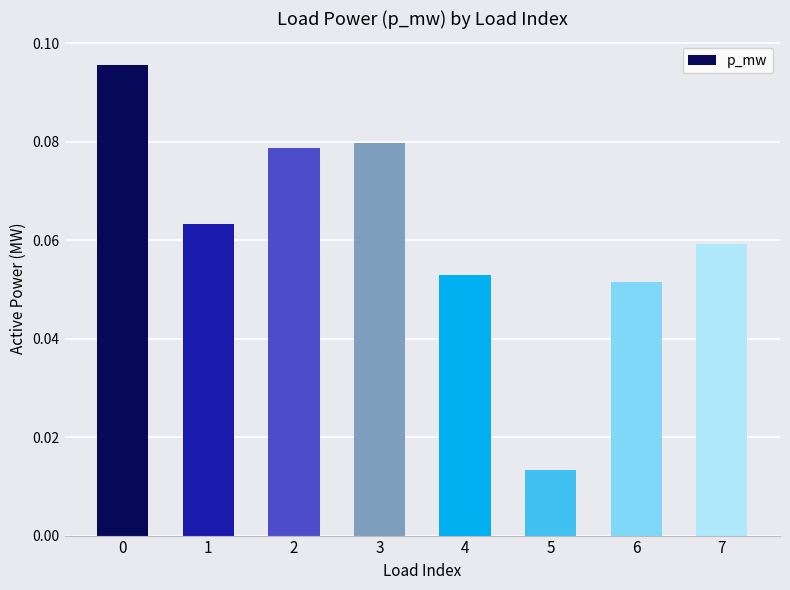

At which category does the chart reach its minimum across all series?

5